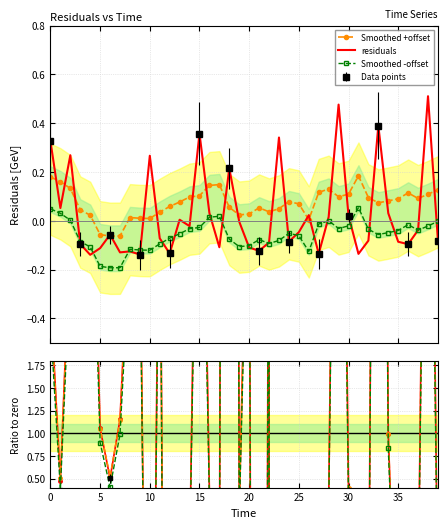

How many lines are shown in the chart?

6